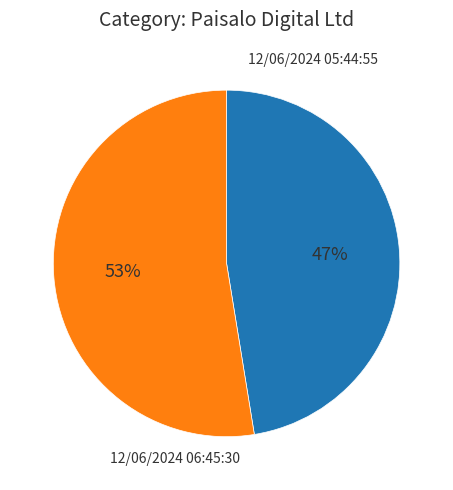

To the nearest percent, what is the average slice percentage?

50%